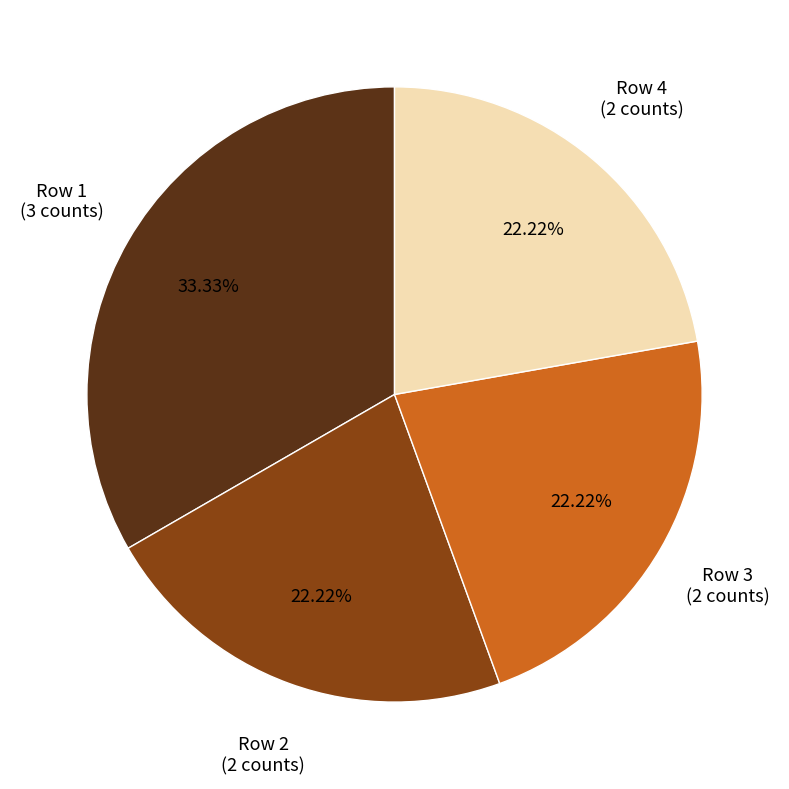

To the nearest percent, what is the average slice percentage?

25%